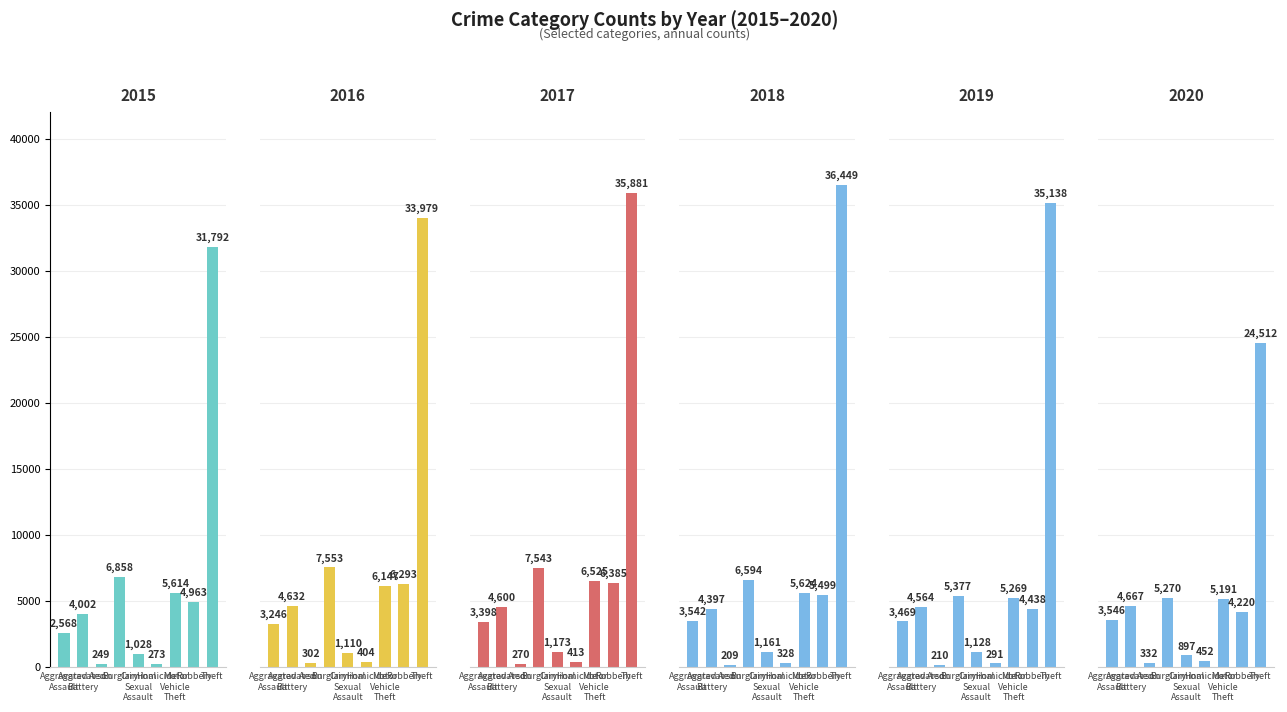

Is it true that 2017 equals 1491 at Aggravated Battery?

False